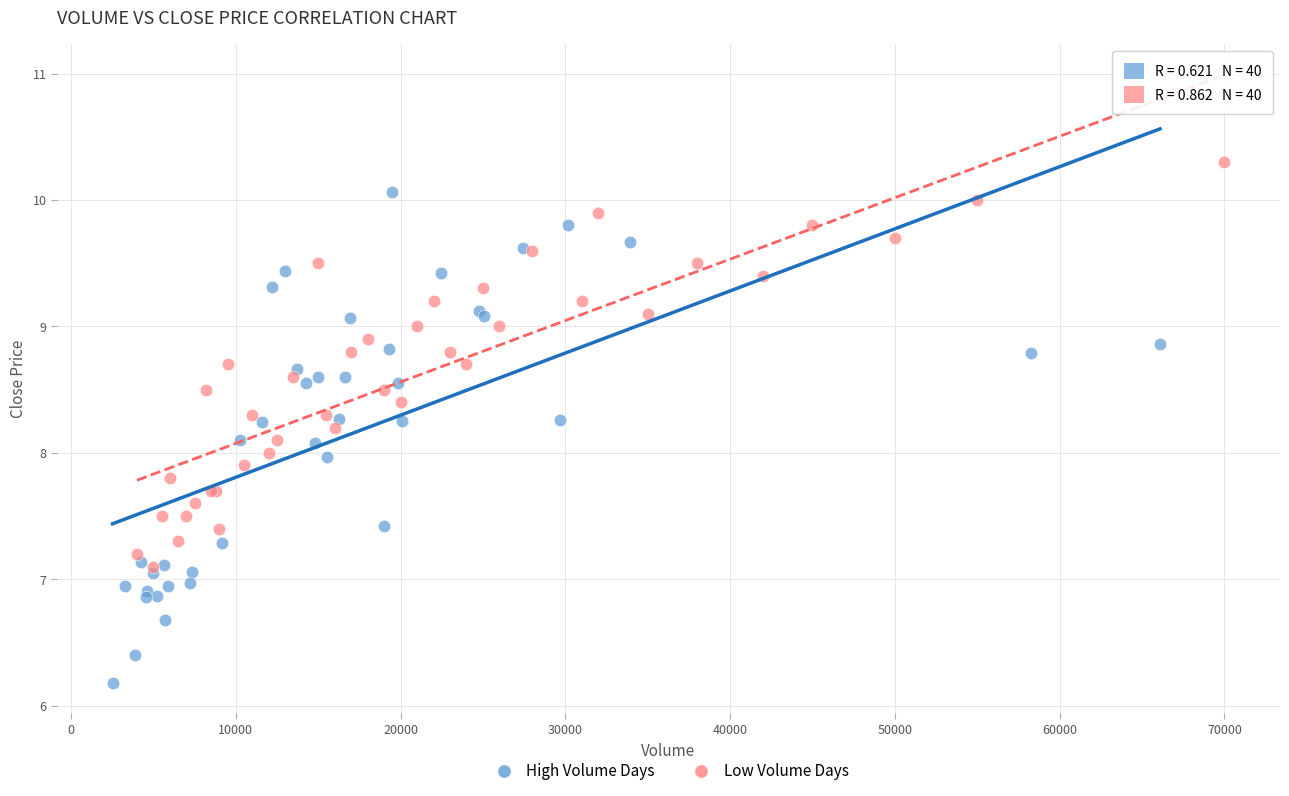

Which series reaches the maximum Y coordinate?

Low Volume Days